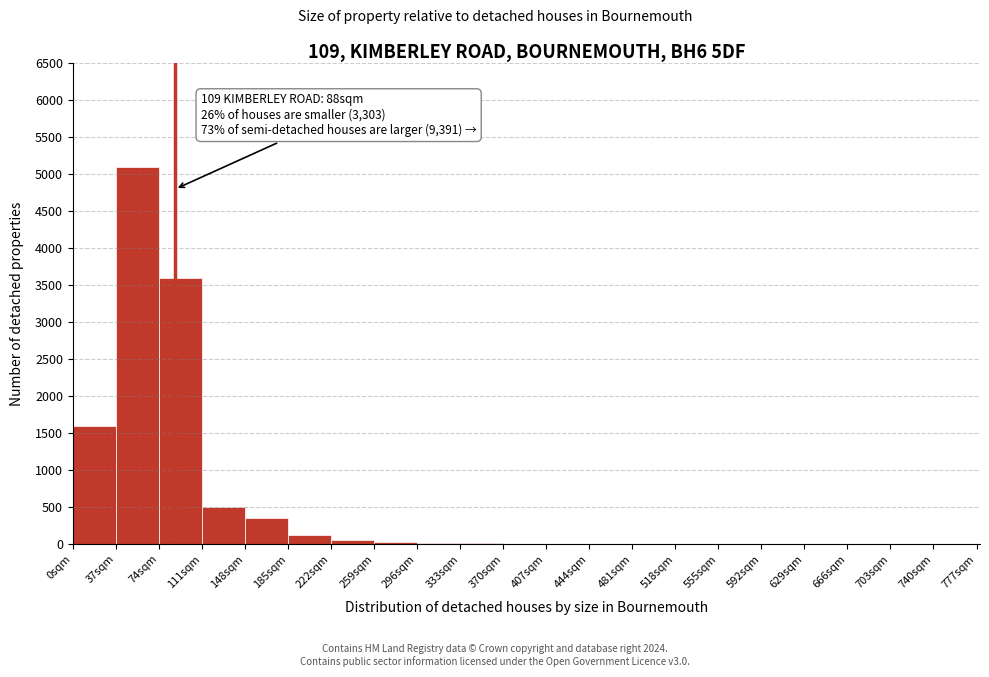

Which range on the x-axis has the tallest bar?

37 to 74